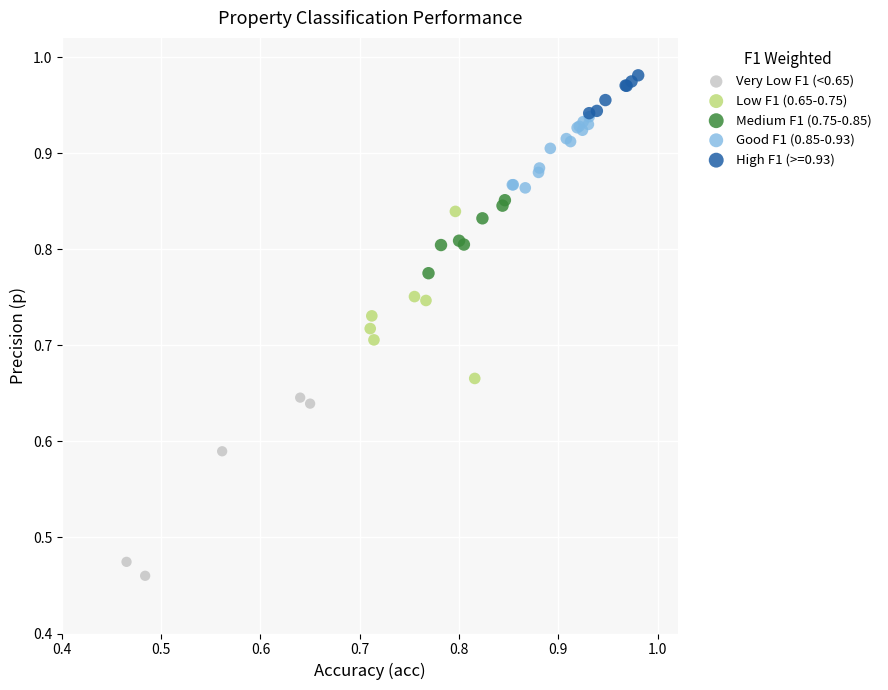

Which series contains the highest Y value?

High F1 (>=0.93)